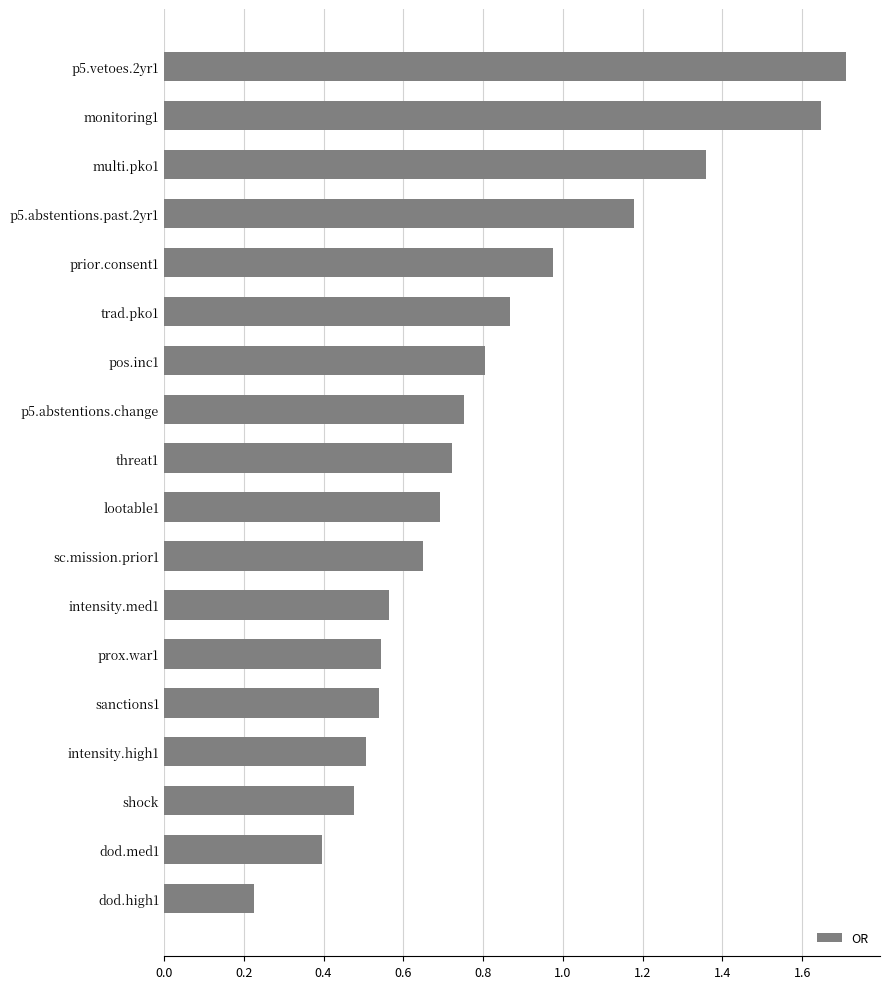

Which label corresponds to the smallest value in the chart?

dod.high1